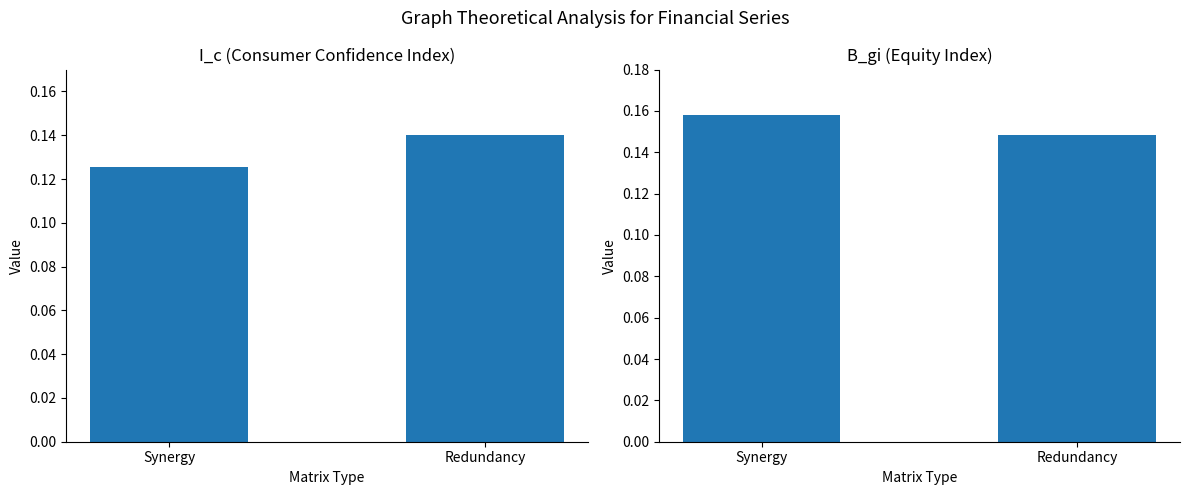

What is the highest value of the B_gi series?

0.2